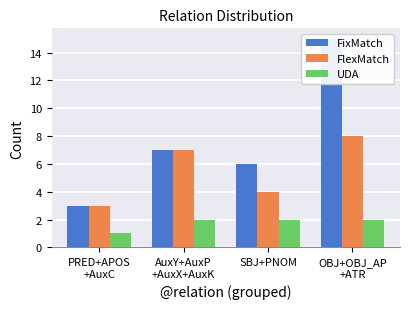

Reading right to left, extract all data points from this chart.

FixMatch: 15	6	7	3
FlexMatch: 8	4	7	3
UDA: 2	2	2	1